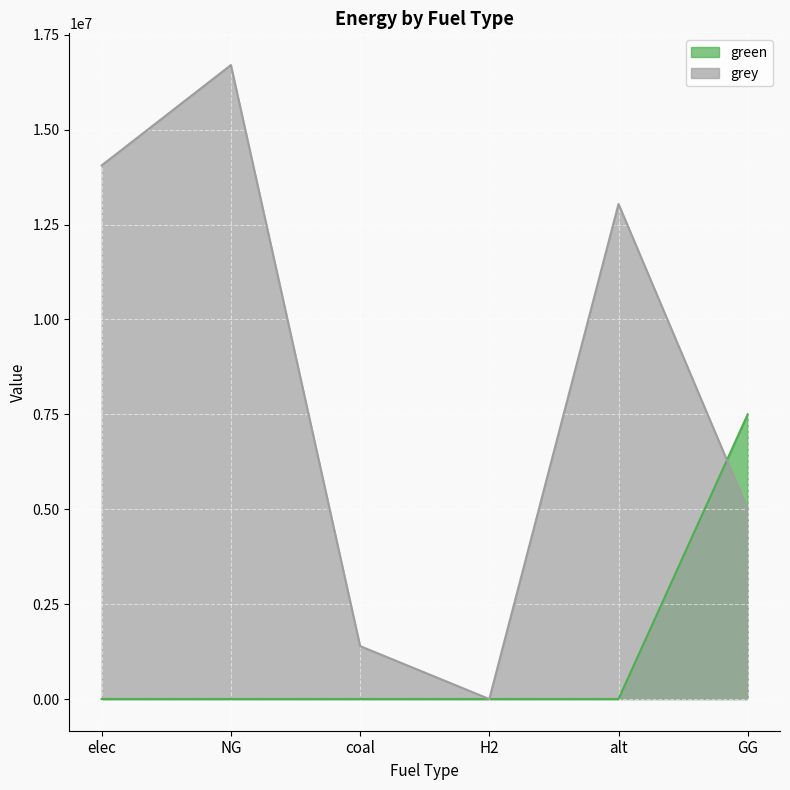

List the series in order of their overall mean, highest first.

grey, green